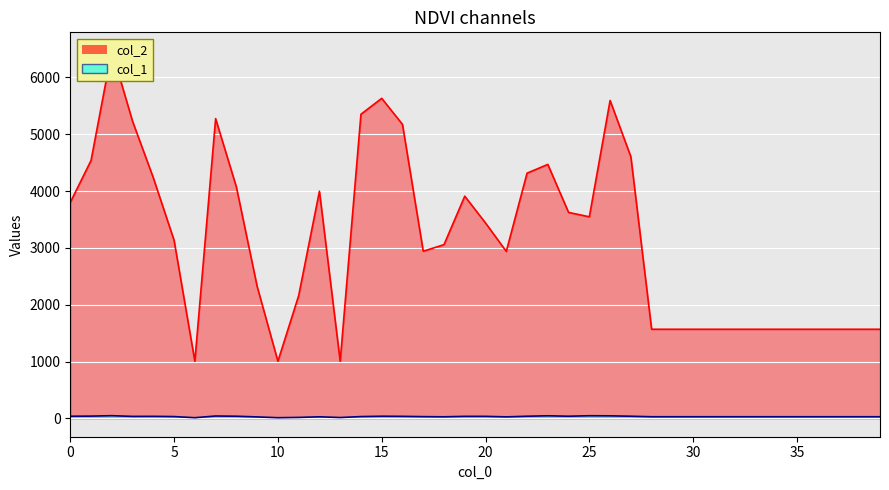

Rank the series by their maximum value, from lowest to highest.

col_1, col_2